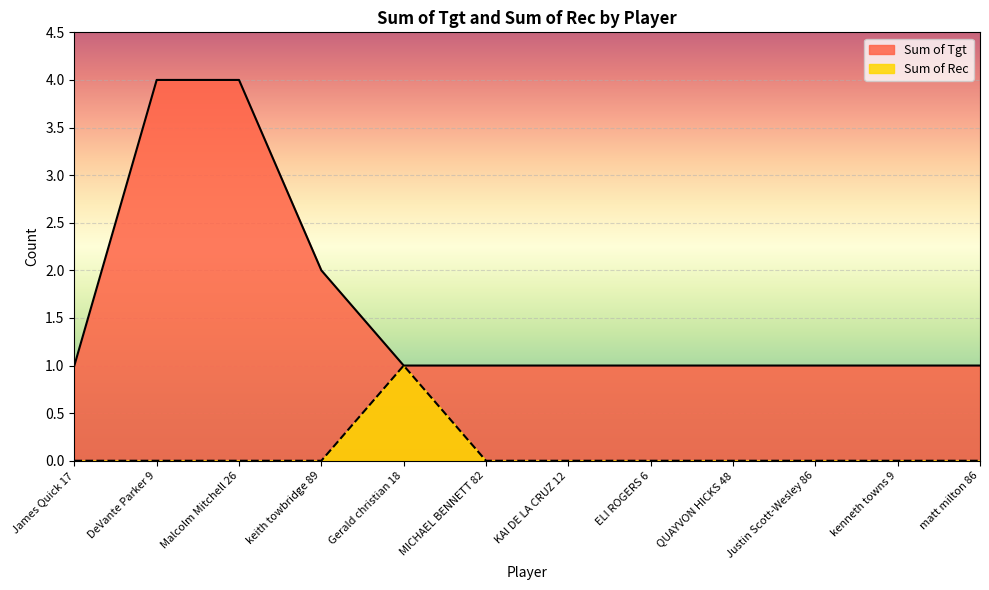

True or false: Sum of Tgt and Sum of Rec cross at least once.

False